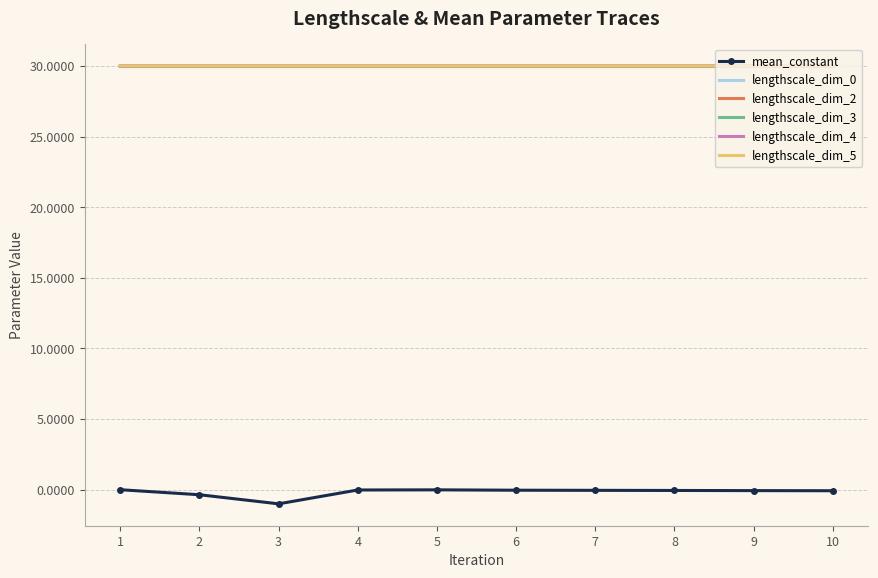

True or false: lengthscale_dim_0 and mean_constant cross at least once.

False